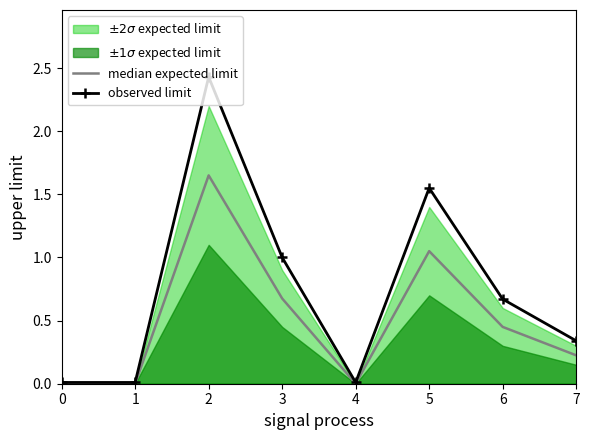

Which series has the largest range (max minus min)?

observed limit